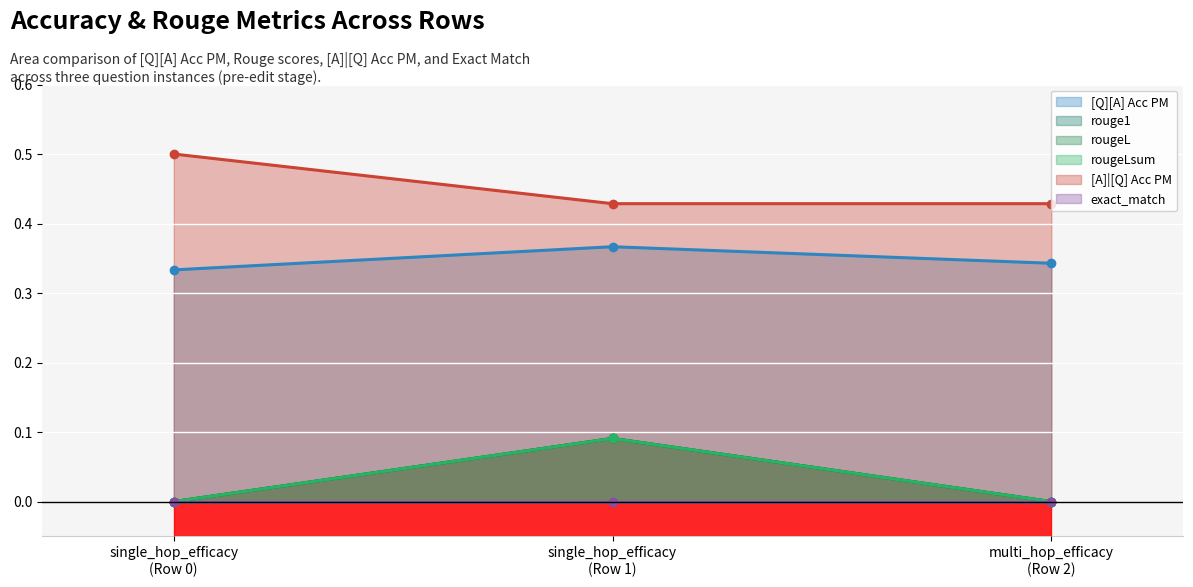

How many lines are shown in the chart?

5